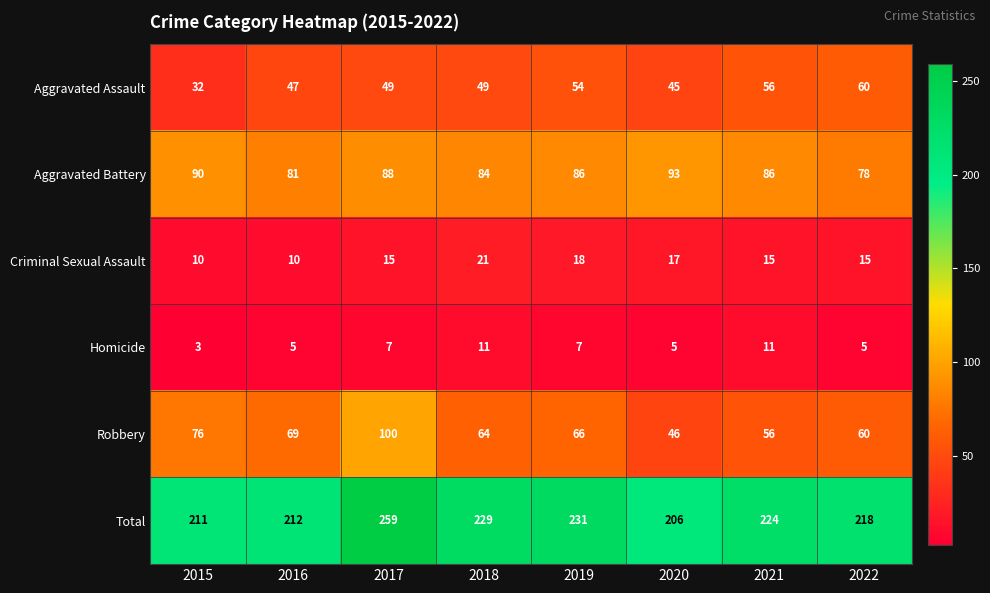

Which series has the widest spread of values?

Robbery